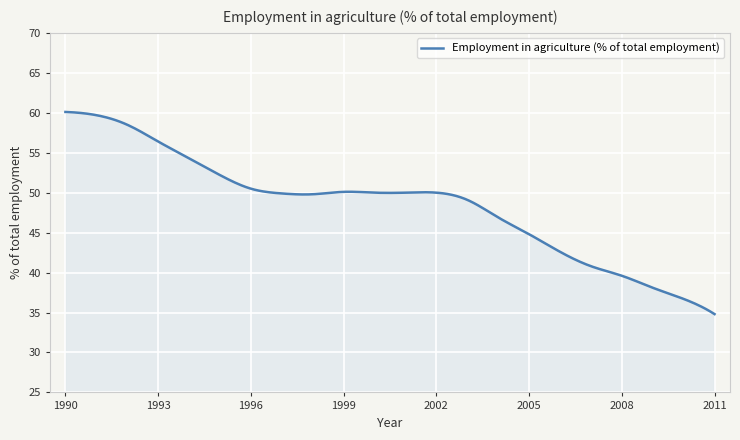

What is the minimum value shown in the chart?

34.8